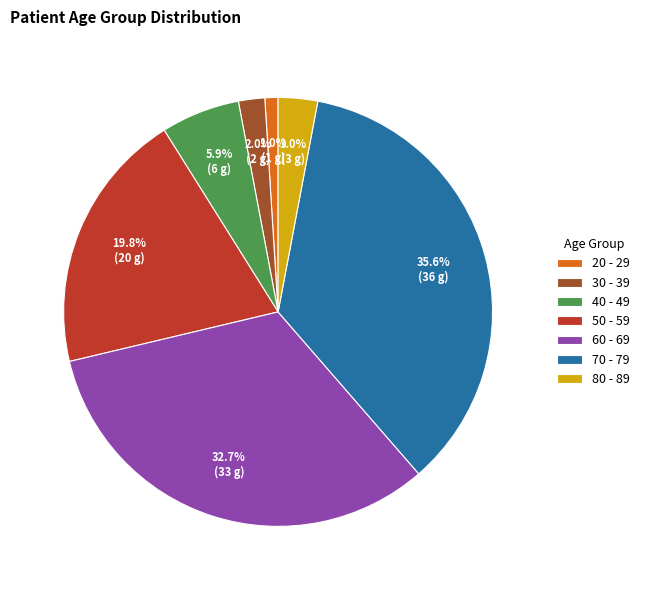

Between 60 - 69 and 20 - 29, which is larger?

60 - 69